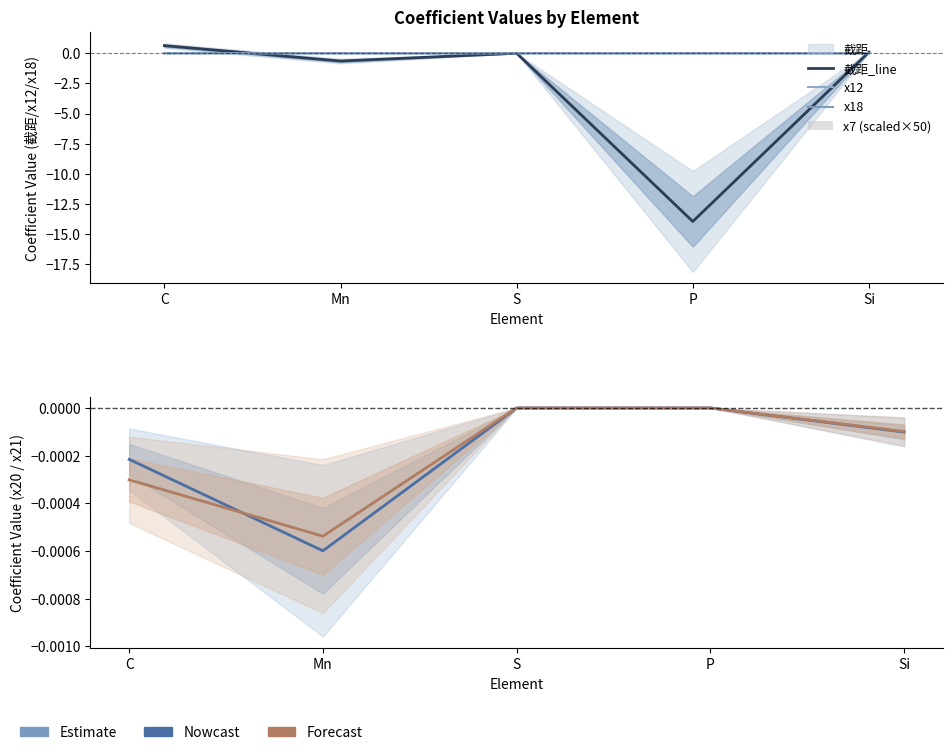

What is the spread (max minus min) of values at Mn?

0.6